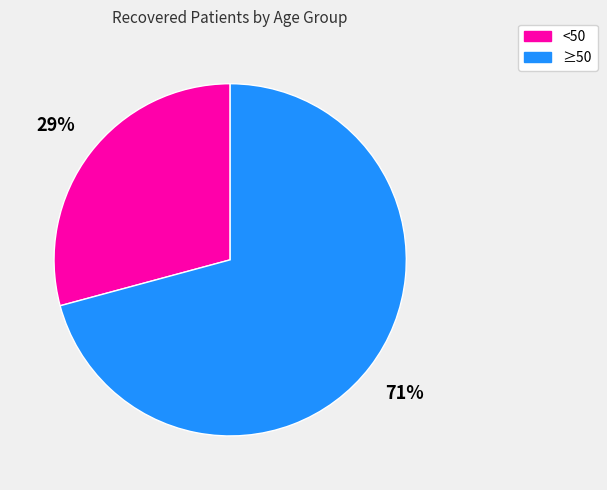

Does any single category account for the majority?

Yes